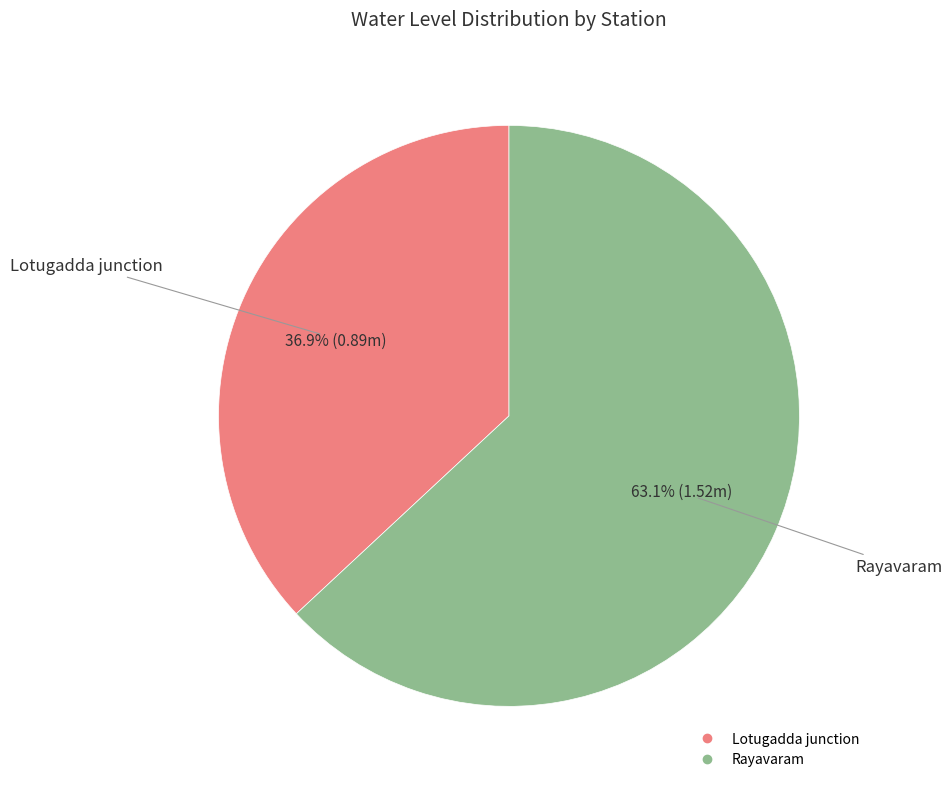

True or false: Rayavaram accounts for 63% of the total.

True